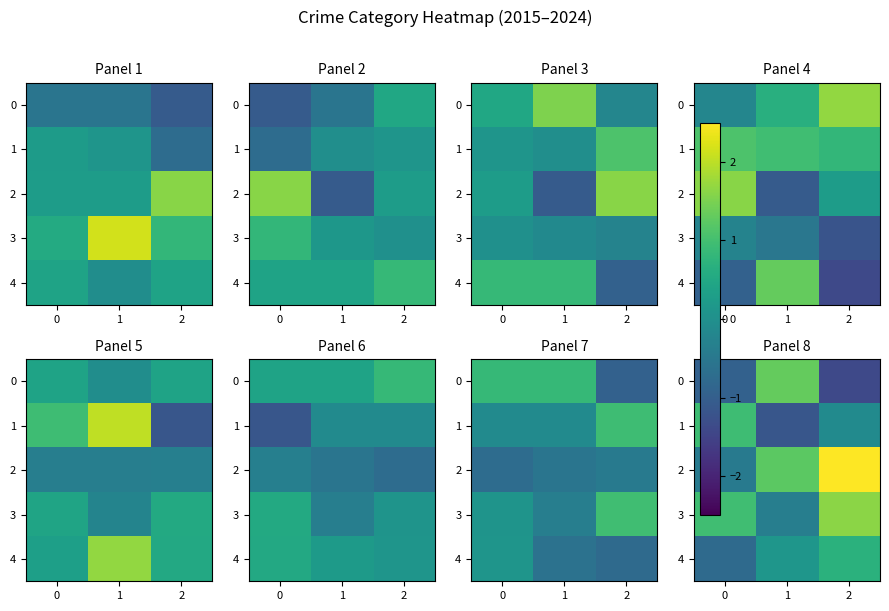

Between 0 and 2, which series saw the biggest shift?

2